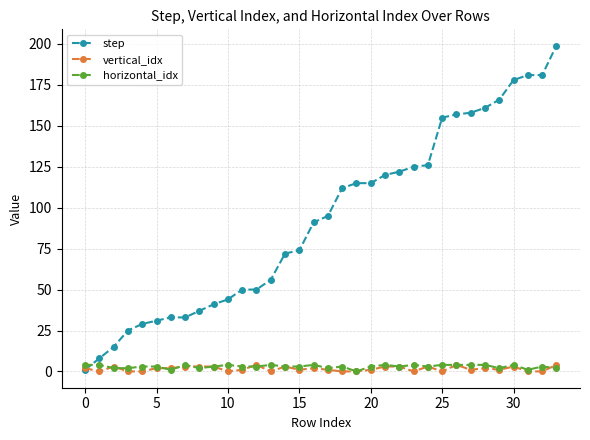

What is the difference between the maximum and second lowest values in the vertical_idx series?

4